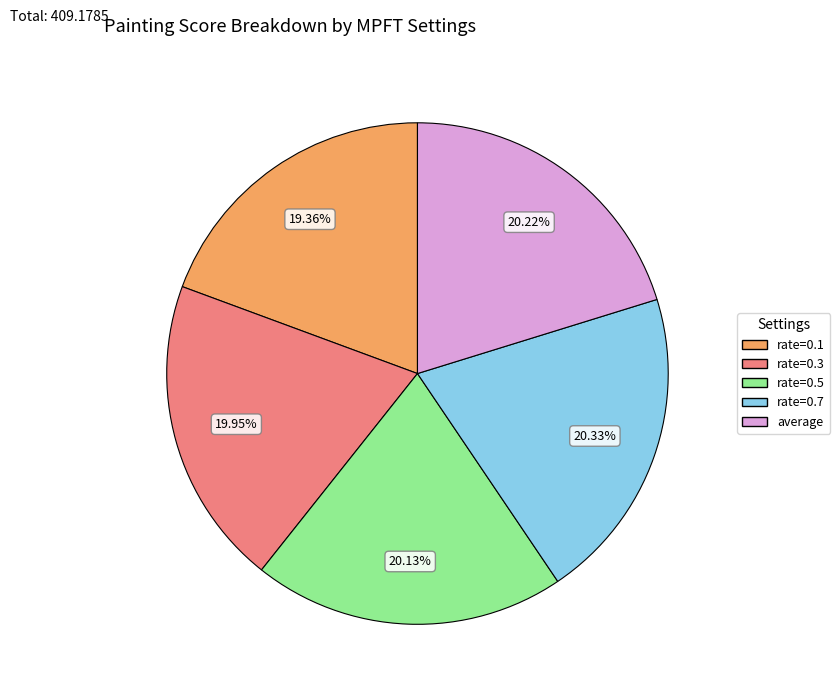

Between rate=0.1 and rate=0.5, which is larger?

rate=0.5